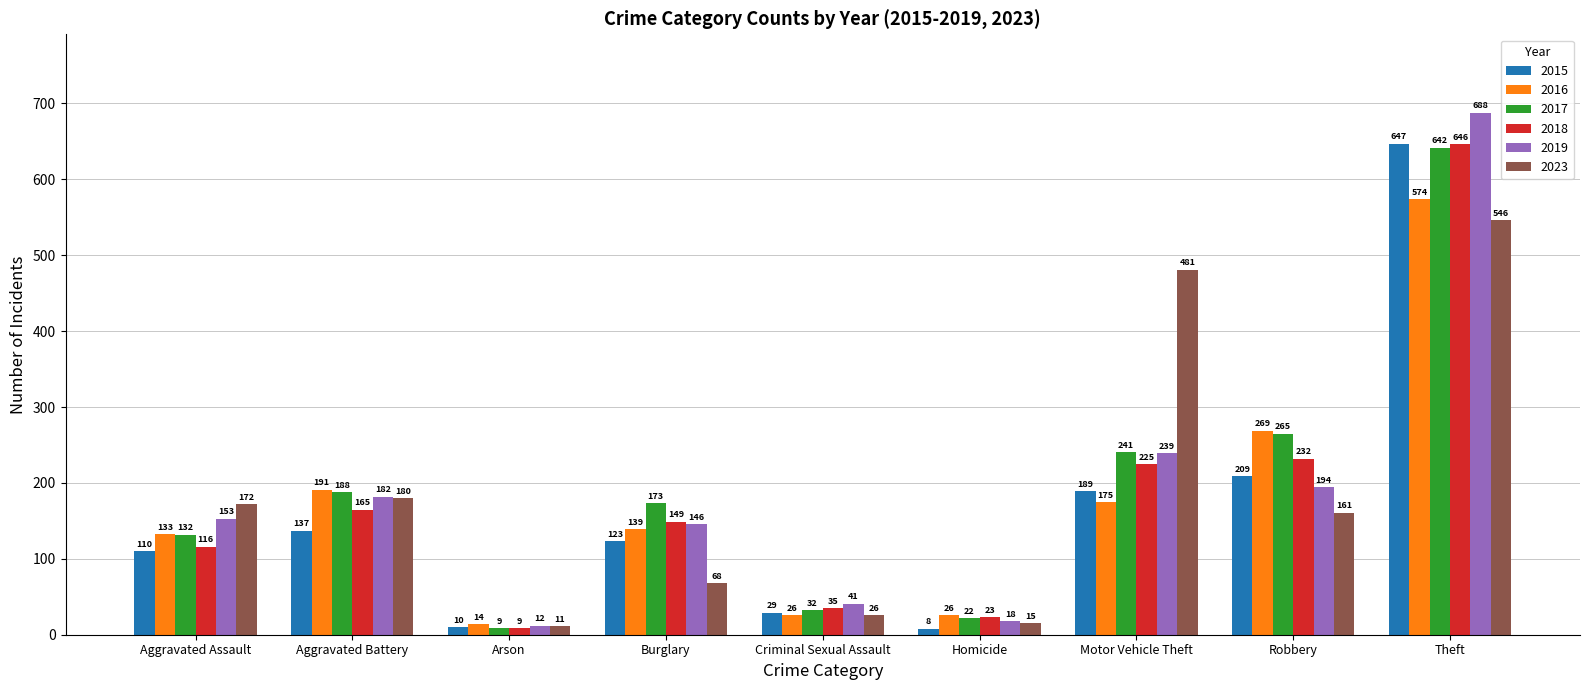

At how many categories does at least one series exceed 238?

3